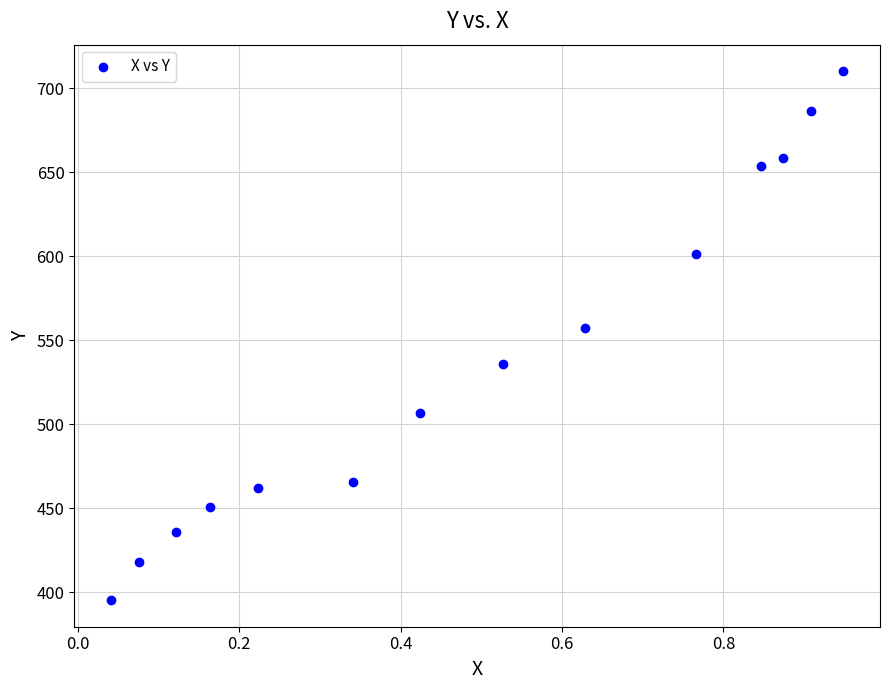

What is the range of X values (max minus min)?

0.9